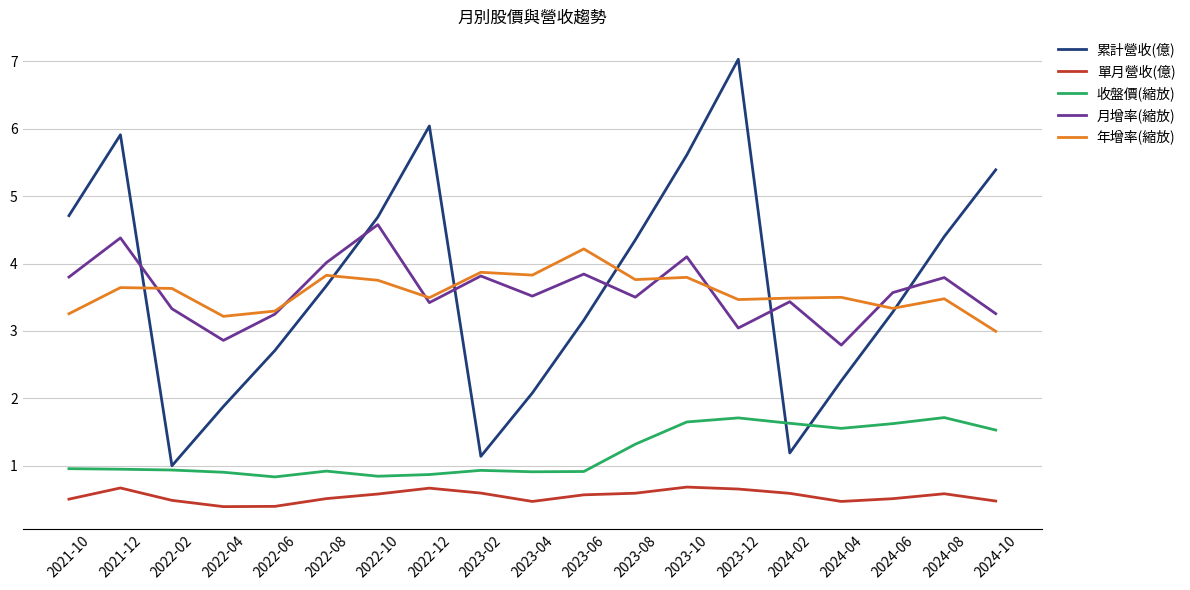

The 累計營收(億) series shows 4.7 at 2022-10. True or false?

True